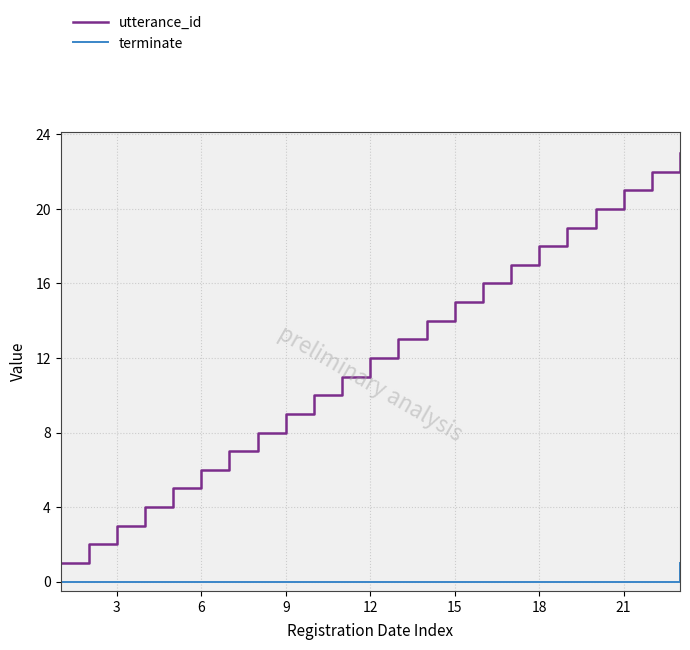

Which series has the widest spread of values?

utterance_id